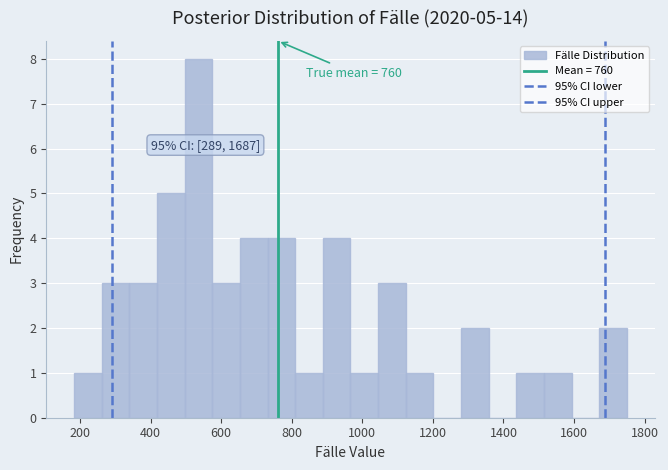

Read against the x-axis, roughly where is the centre of the tallest bar?

540